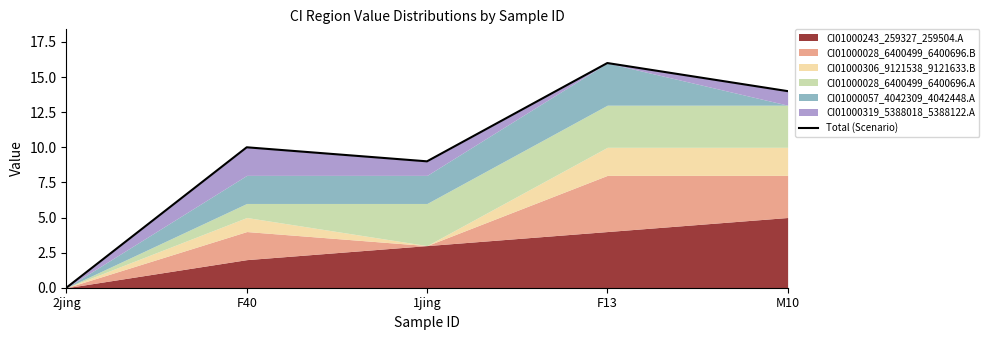

List the labels in order of value, smallest first.

2jing, 1jing, F40, M10, F13